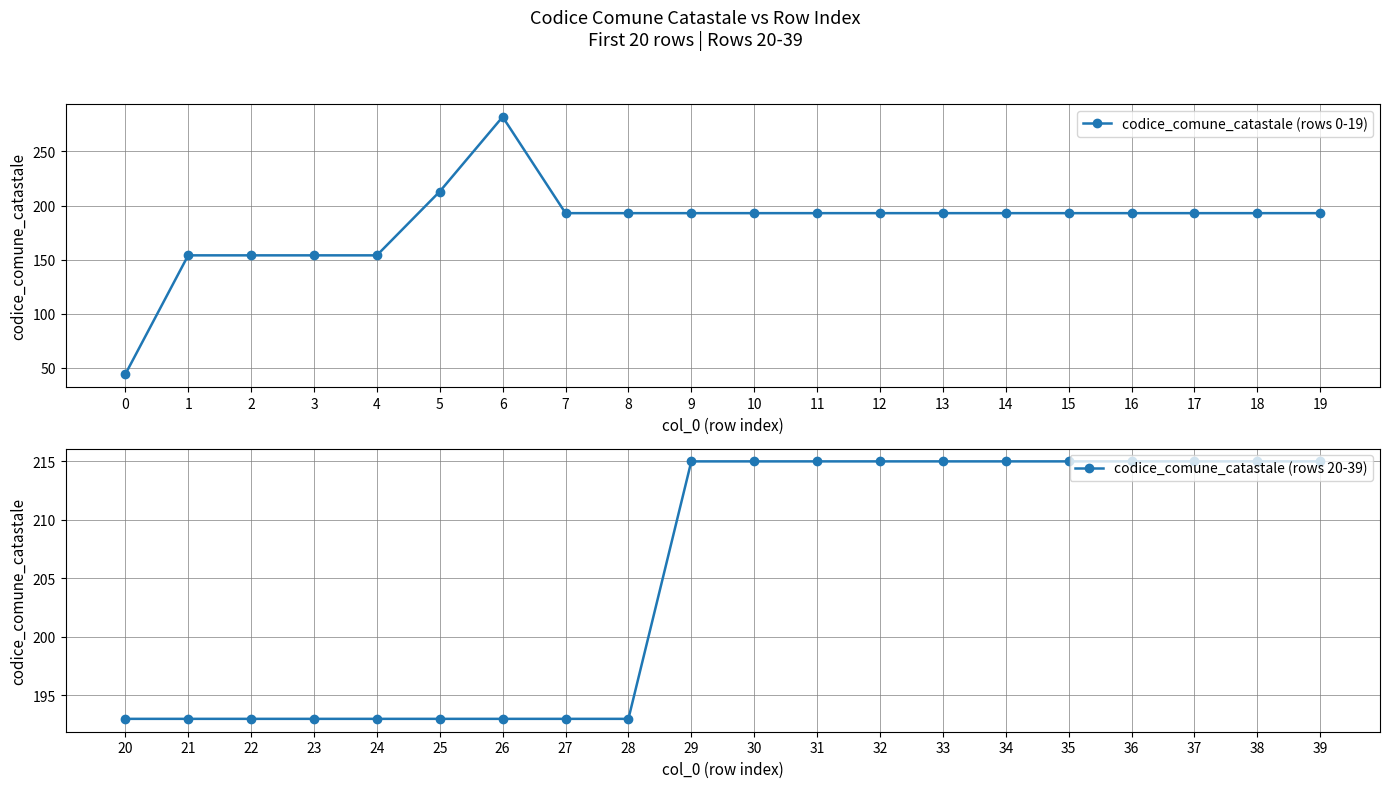

What is the difference between the maximum and minimum values in the codice_comune_catastale (rows 0-19) series?

238